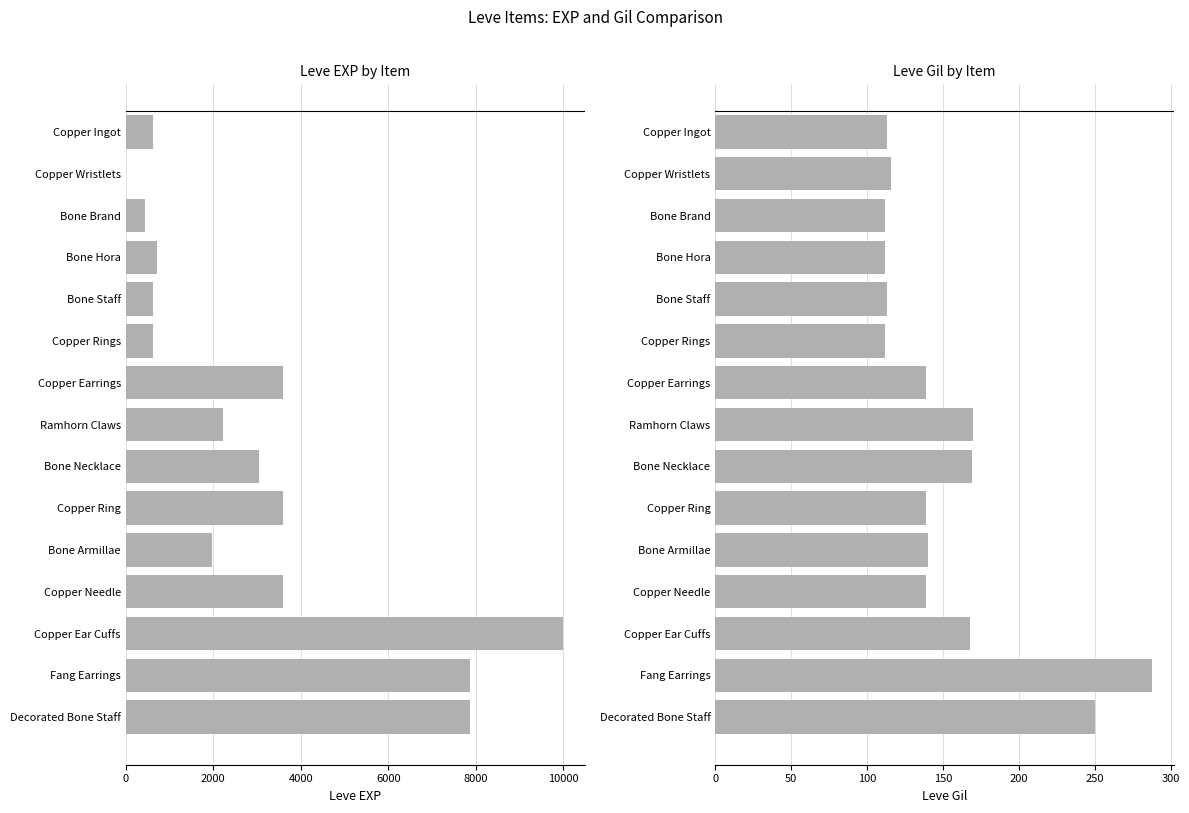

What is the value of the Leve Gil bar at the 2nd from the left?

116